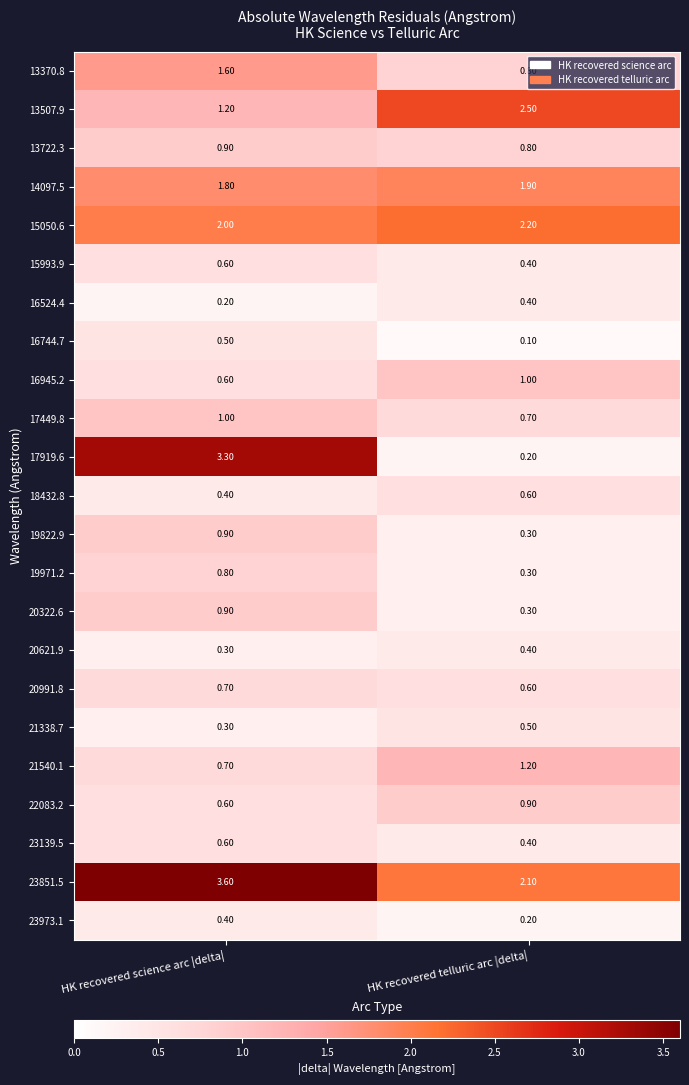

What is the average value of the 19971.2 series?

0.6